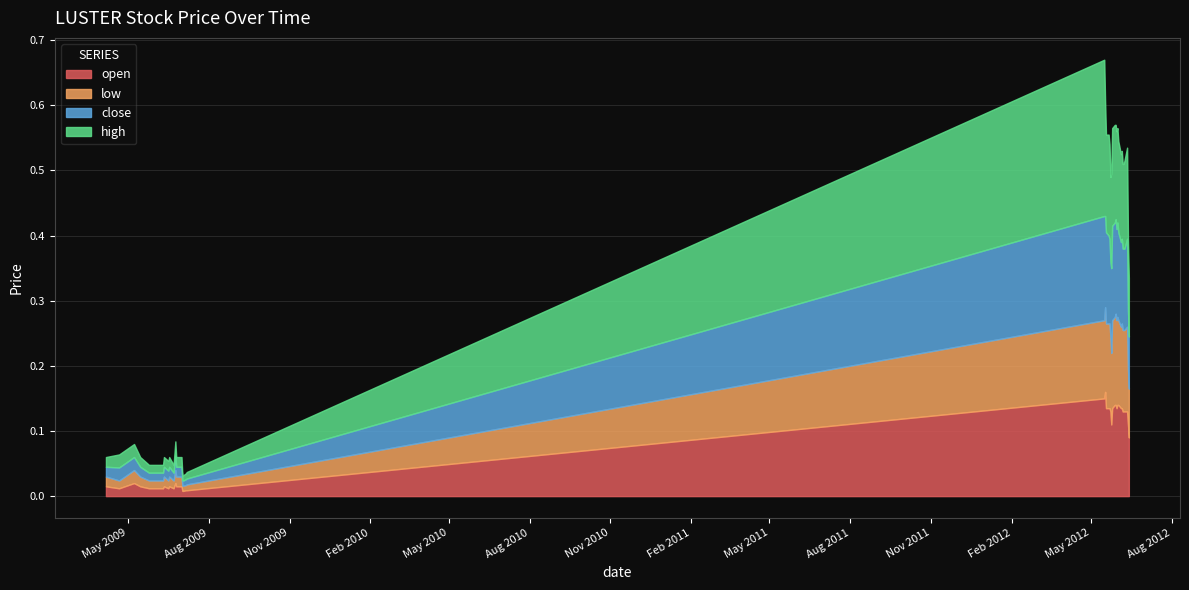

How many interior local peaks does the high series have?

5